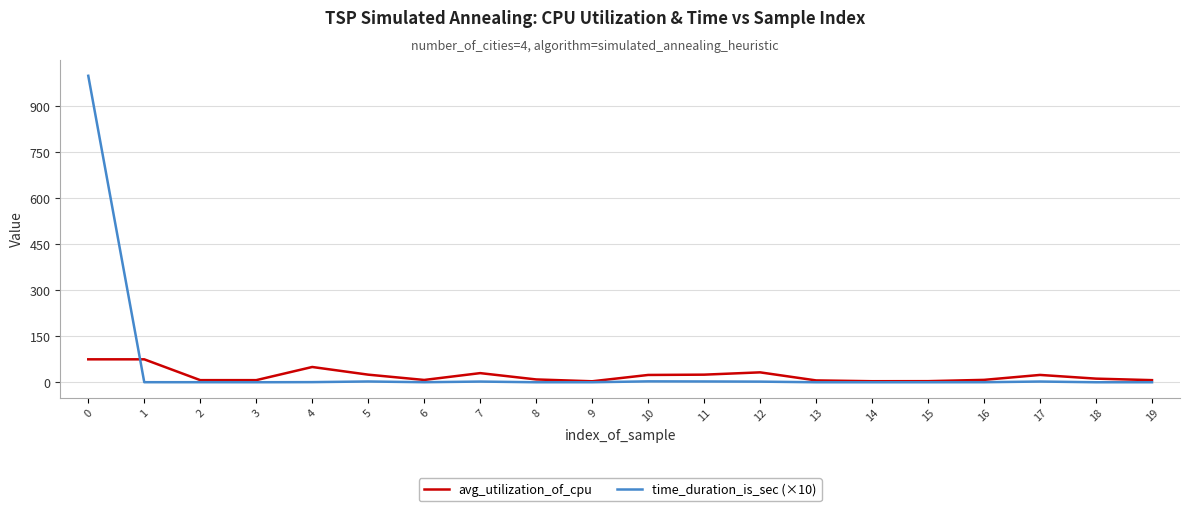

The value of avg_utilization_of_cpu at 10 is 24.0. True or false?

True